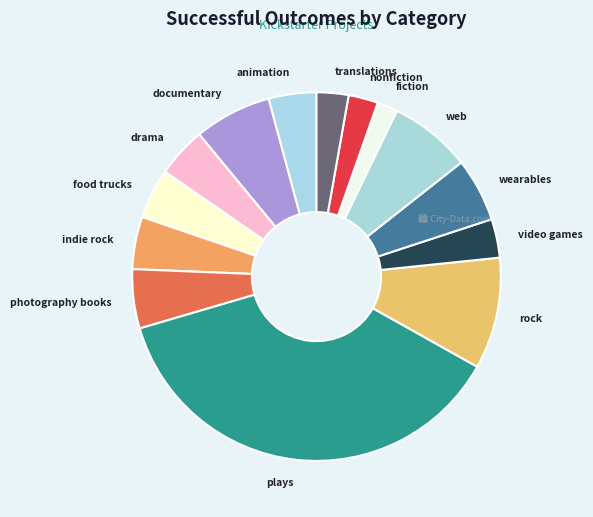

The drama slice represents 4% of the pie. True or false?

True